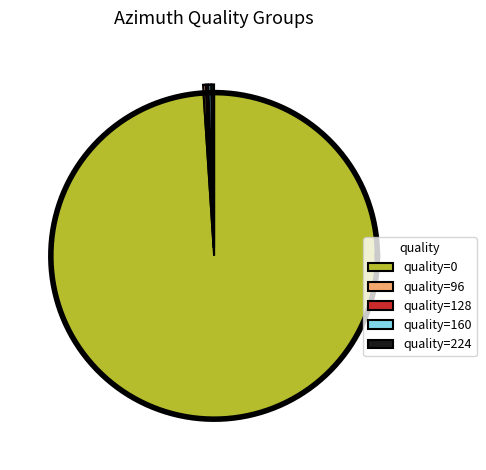

Count the number of slices in the pie.

5